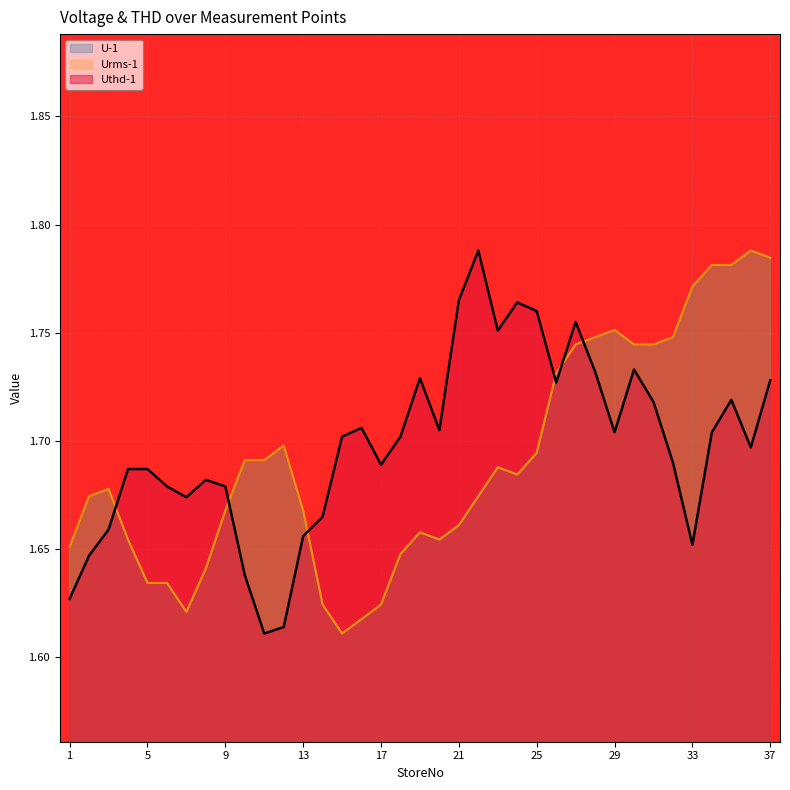

True or false: U-1 has a value of 3.1 at 37.

False